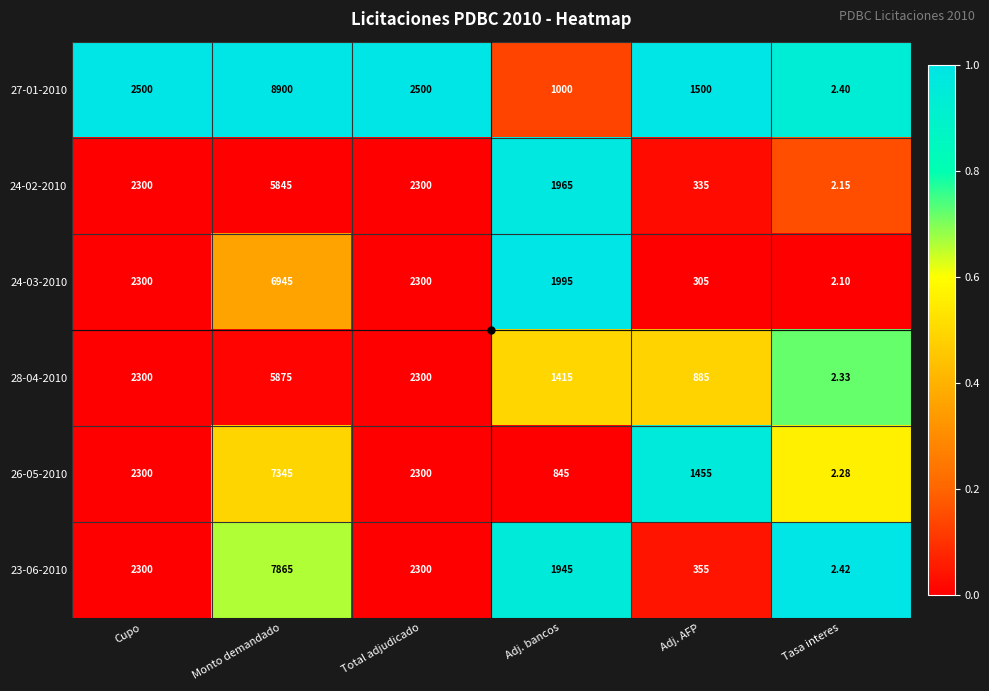

Between Total adjudicado and Adj. bancos, which series saw the biggest shift?

27-01-2010